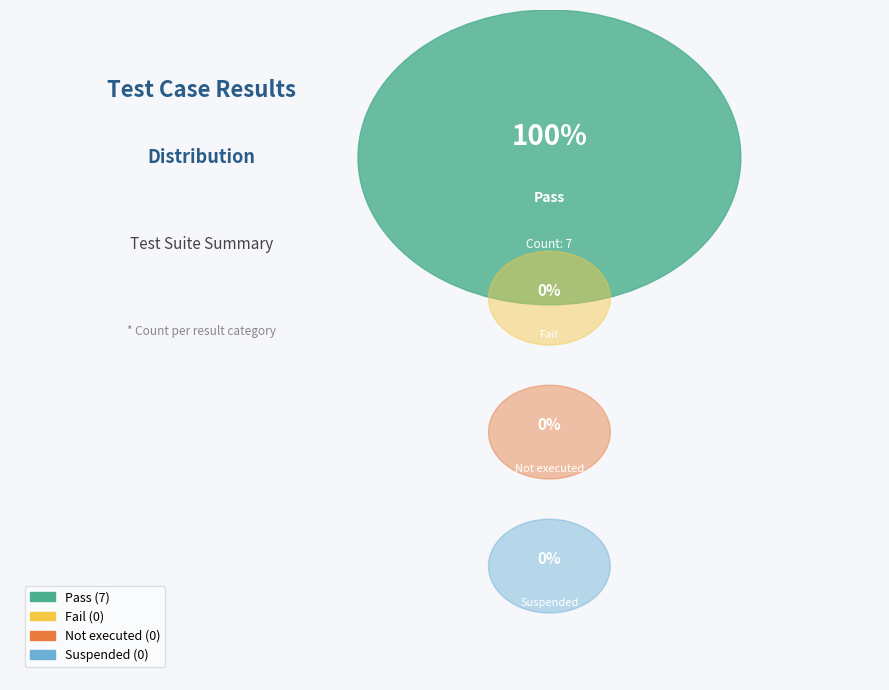

To the nearest percent, what is the average slice percentage?

25%